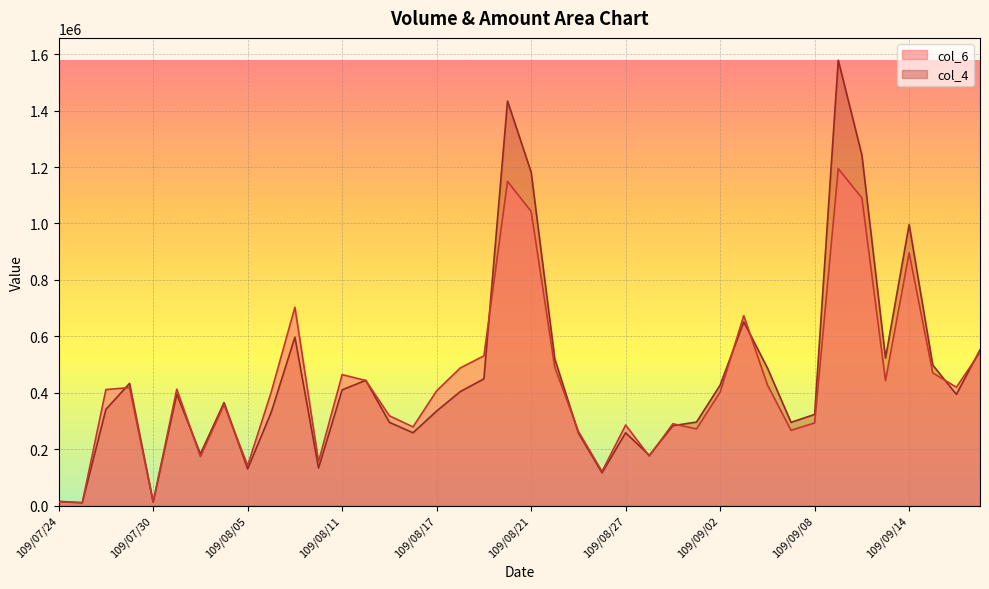

At which category is the sum across all series the highest?

109/09/09